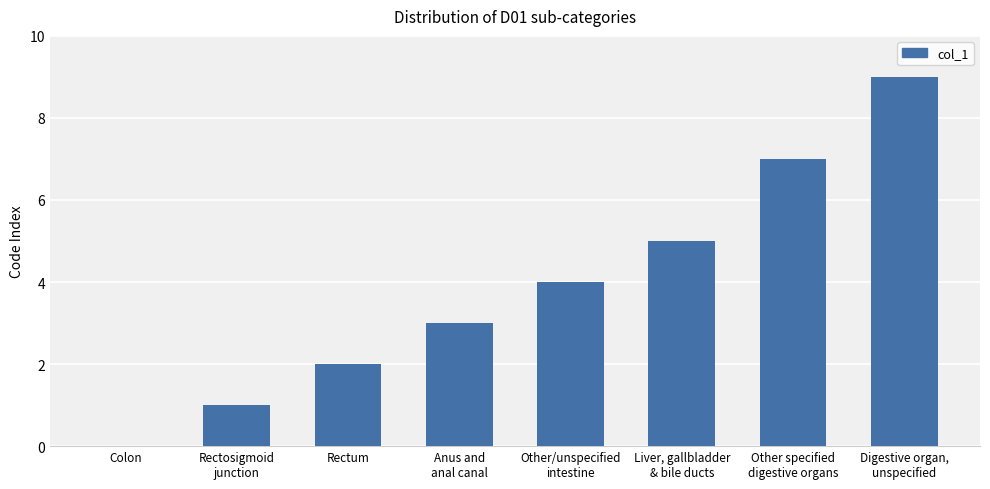

How many values are between 2 and 7?

5